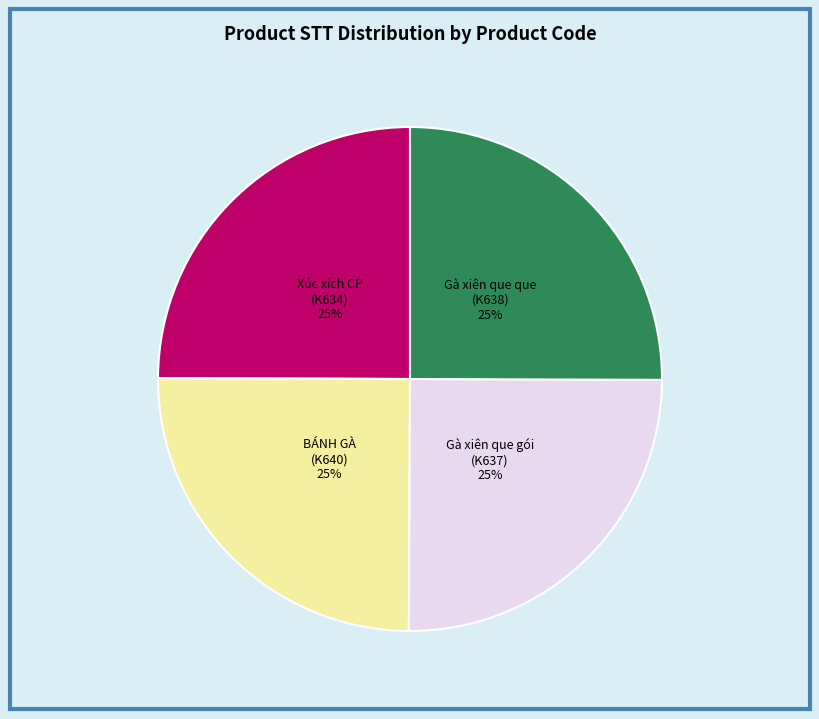

To the nearest percent, what portion does Gà xiên que gói (K637) represent?

25%